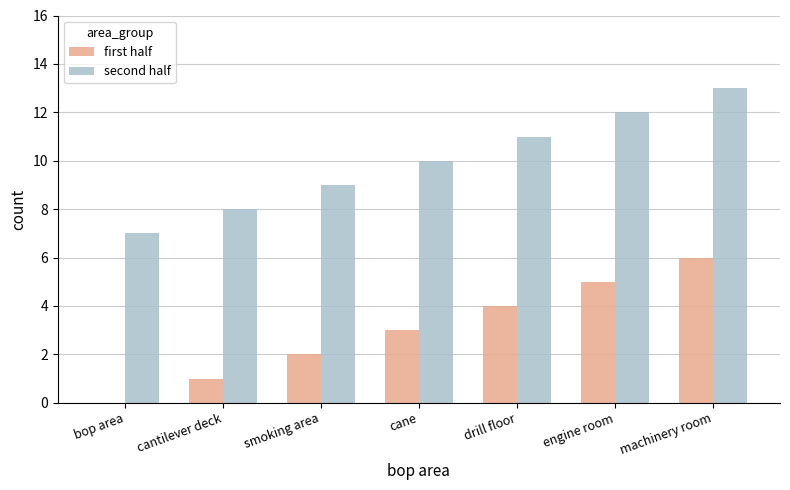

Is it true that second half equals 5 at cane?

False